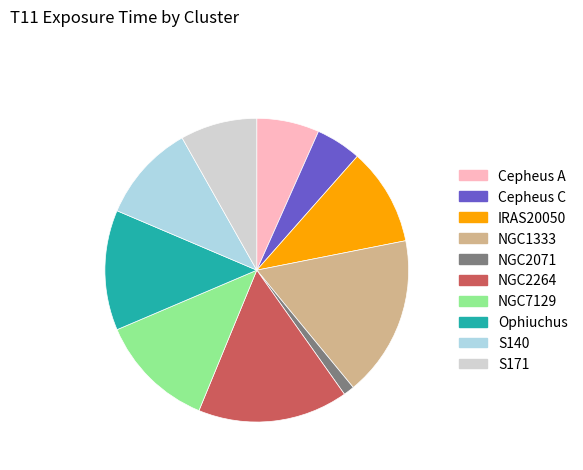

Is S140 the majority of the pie?

No